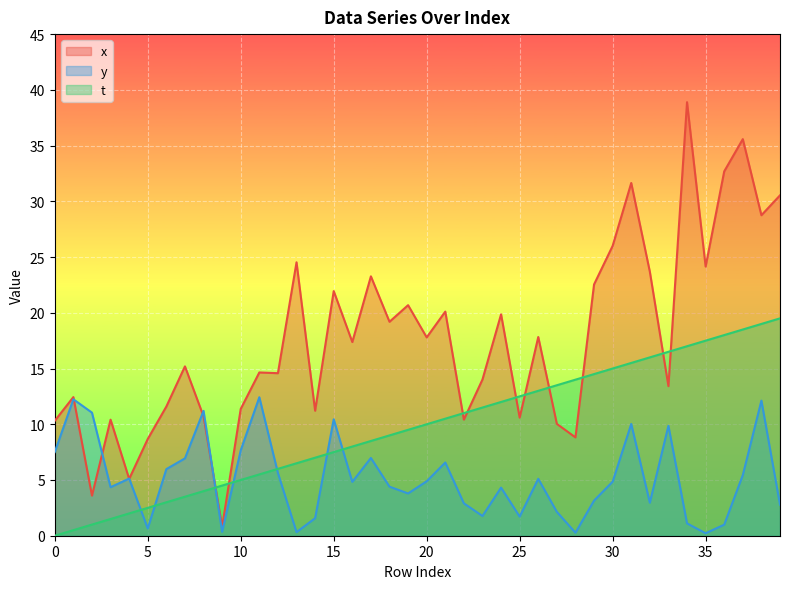

Is it true that y equals 5.1 at 26?

True